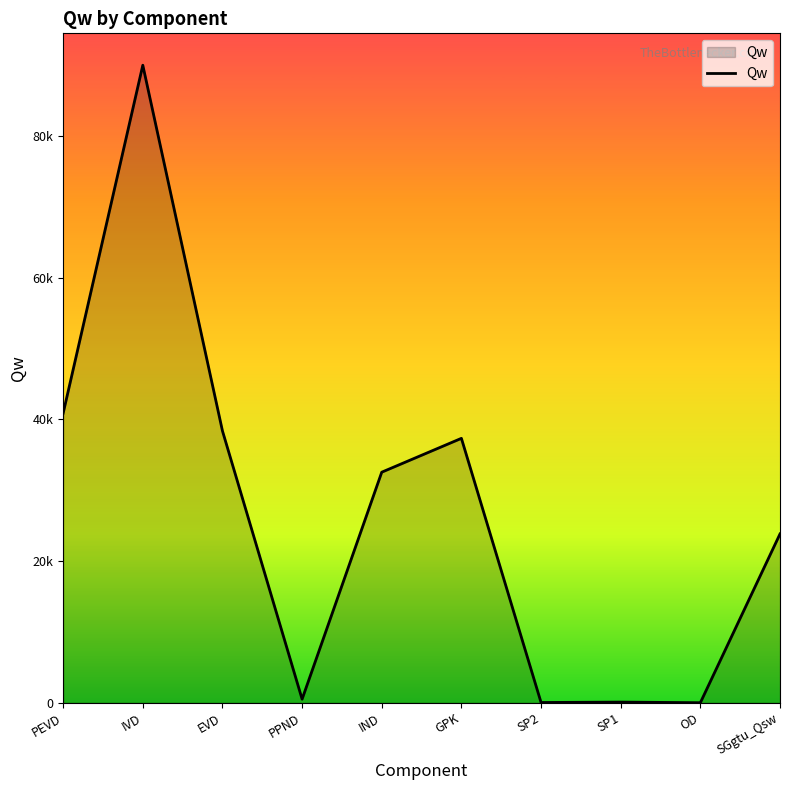

List the labels in order of value, smallest first.

OD, SP2, SP1, PPND, SGgtu_Qsw, IND, GPK, EVD, PEVD, IVD